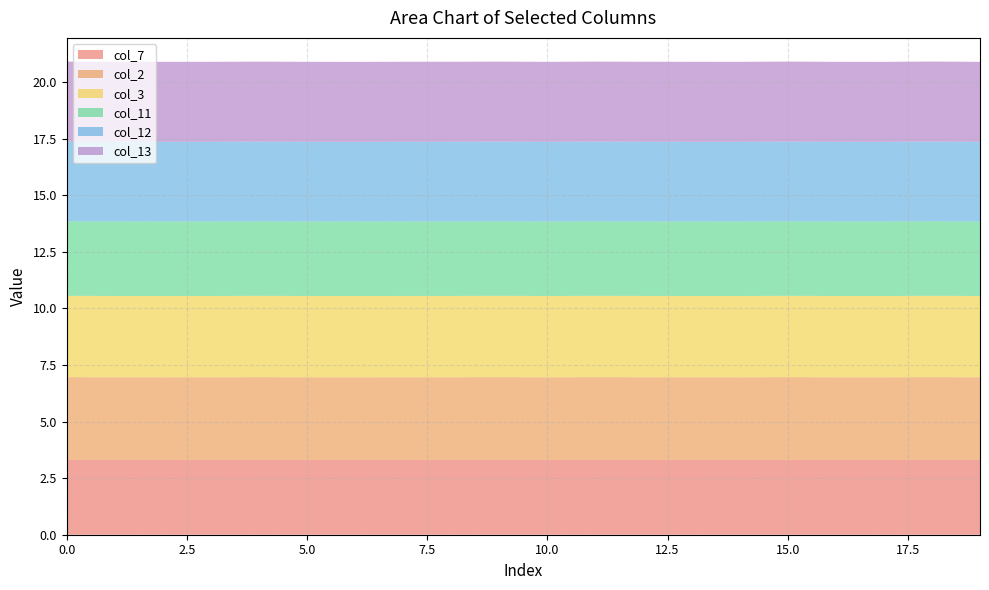

Reading right to left, what are all the values shown in this chart?

col_7: 19=3.3	18=3.3	17=3.3	16=3.3	15=3.3	14=3.3	13=3.3	12=3.3	11=3.3	10=3.3	9=3.3	8=3.3	7=3.3	6=3.3	5=3.3	4=3.3	3=3.3	2=3.3	1=3.3	0=3.3
col_2: 19=3.7	18=3.7	17=3.7	16=3.7	15=3.7	14=3.7	13=3.7	12=3.7	11=3.7	10=3.7	9=3.7	8=3.7	7=3.7	6=3.7	5=3.7	4=3.7	3=3.7	2=3.7	1=3.7	0=3.7
col_3: 19=3.6	18=3.6	17=3.6	16=3.6	15=3.6	14=3.6	13=3.6	12=3.6	11=3.6	10=3.6	9=3.6	8=3.6	7=3.6	6=3.6	5=3.6	4=3.6	3=3.6	2=3.6	1=3.6	0=3.6
col_11: 19=3.3	18=3.3	17=3.3	16=3.3	15=3.3	14=3.3	13=3.3	12=3.3	11=3.3	10=3.3	9=3.3	8=3.3	7=3.3	6=3.3	5=3.3	4=3.3	3=3.3	2=3.3	1=3.3	0=3.3
col_12: 19=3.5	18=3.5	17=3.5	16=3.5	15=3.5	14=3.5	13=3.5	12=3.5	11=3.5	10=3.5	9=3.5	8=3.5	7=3.5	6=3.5	5=3.5	4=3.5	3=3.5	2=3.5	1=3.5	0=3.5
col_13: 19=3.5	18=3.5	17=3.5	16=3.5	15=3.5	14=3.5	13=3.5	12=3.5	11=3.5	10=3.5	9=3.5	8=3.5	7=3.5	6=3.5	5=3.5	4=3.5	3=3.5	2=3.5	1=3.5	0=3.5